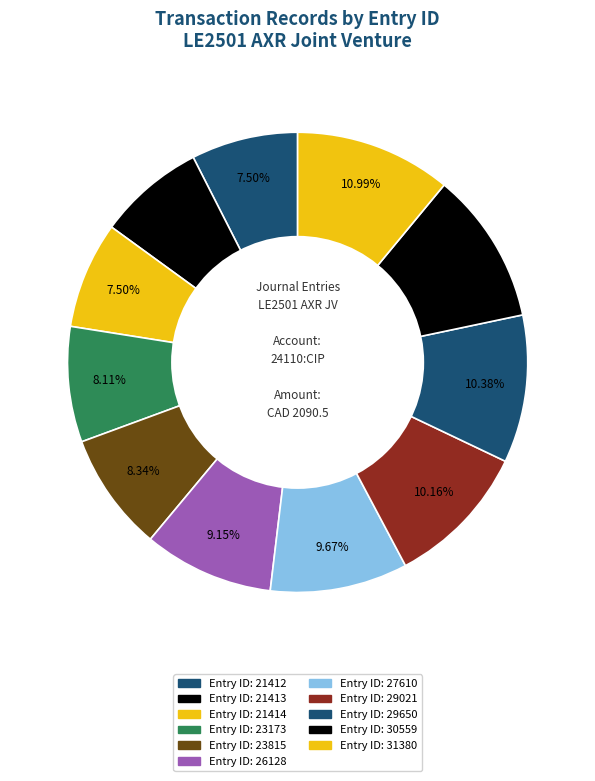

Rank the categories by value from lowest to highest.

21412, 21413, 21414, 23173, 23815, 26128, 27610, 29021, 29650, 30559, 31380